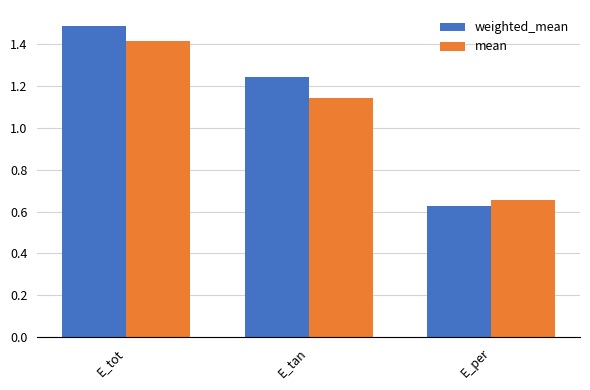

What is the label of the 2nd bar from the left?

E_tan